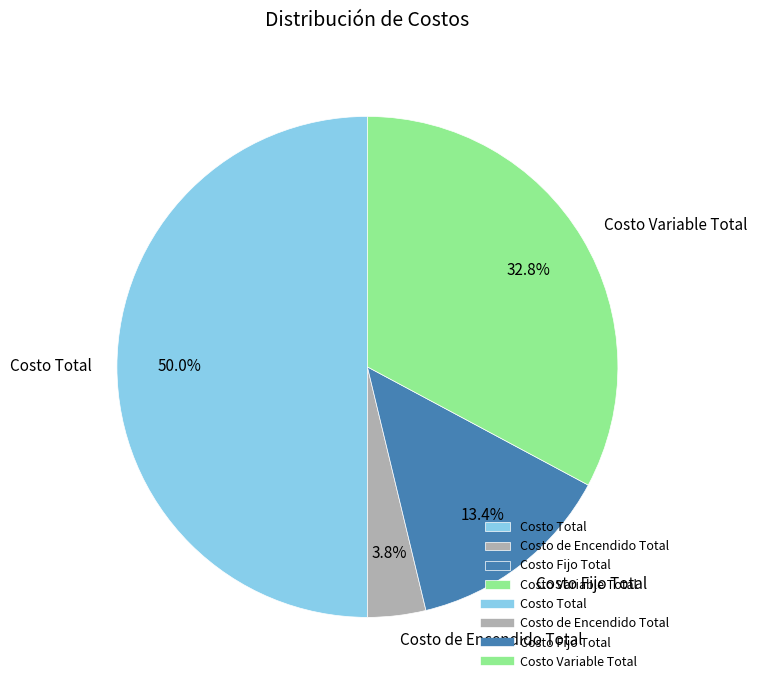

Is Costo de Encendido Total the majority of the pie?

No